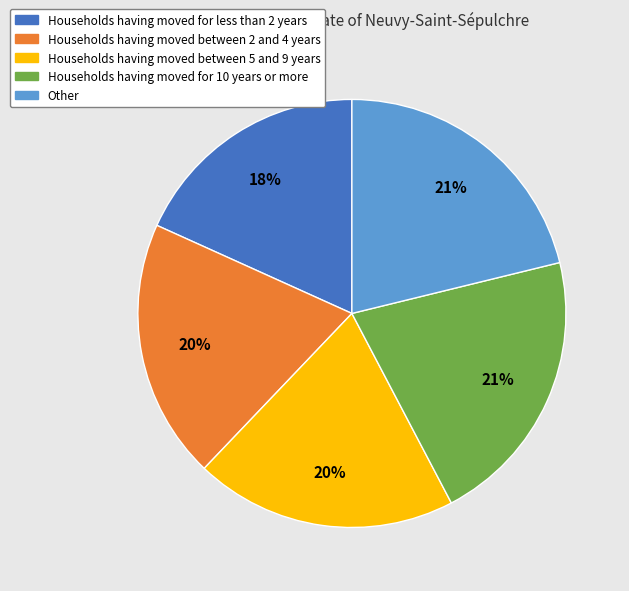

To the nearest percent, what is the difference between the largest and smallest slice percentages?

3%